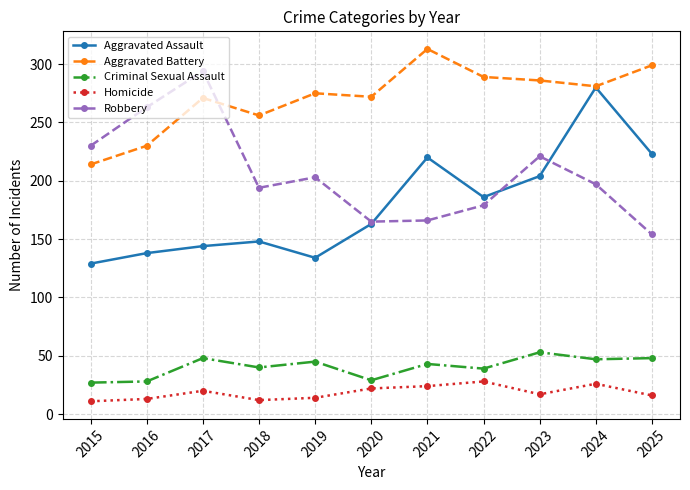

Is it true that Aggravated Battery equals 275 at 2019?

True